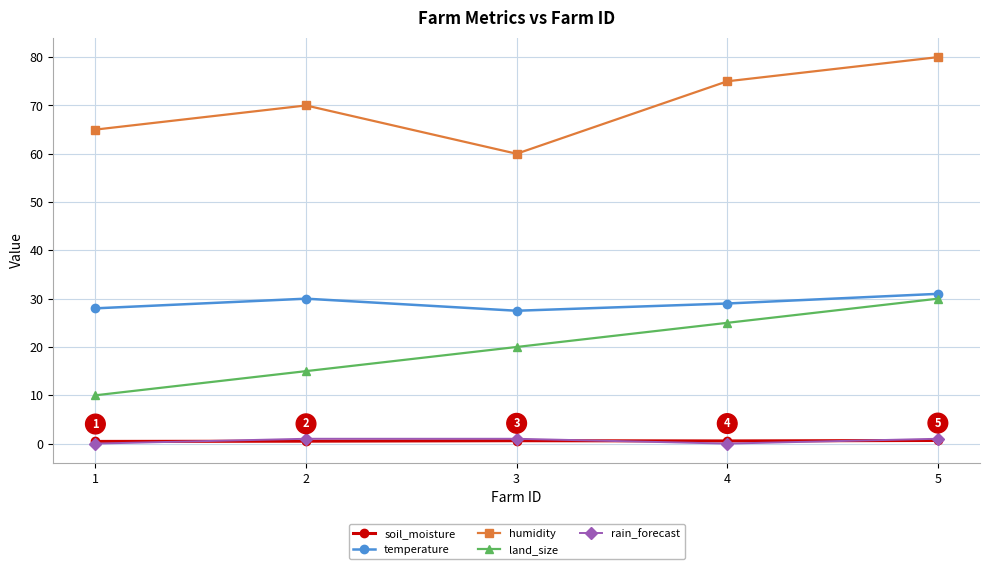

How many lines are shown in the chart?

5